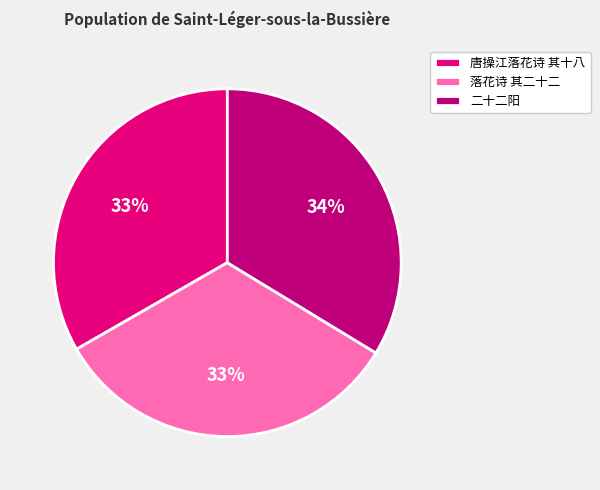

Is there a majority slice in this chart?

No